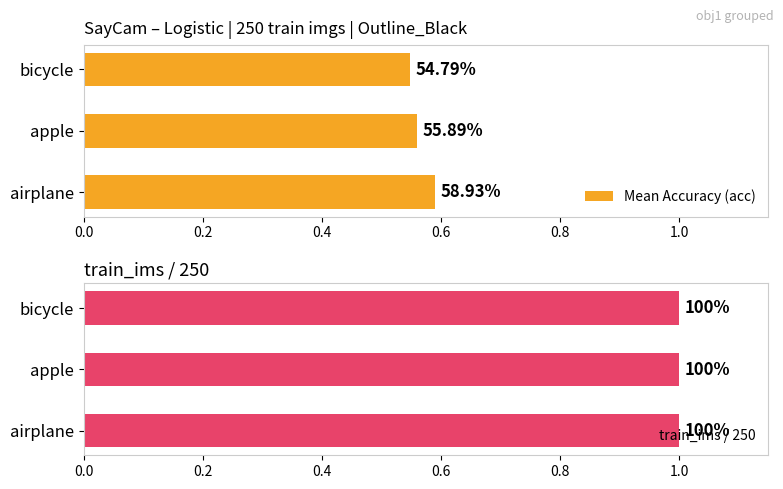

Which series has the largest total across all categories?

Mean Accuracy (acc)